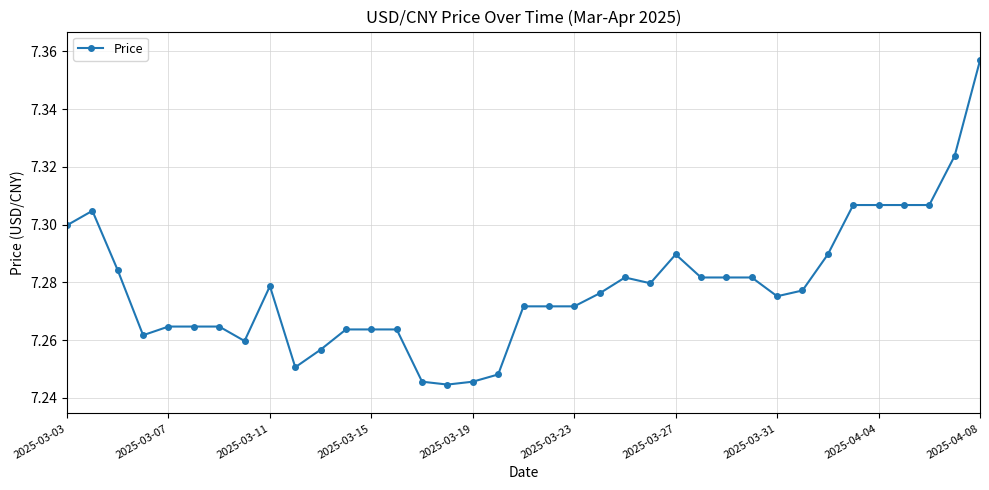

What is the sum of all values?

269.3